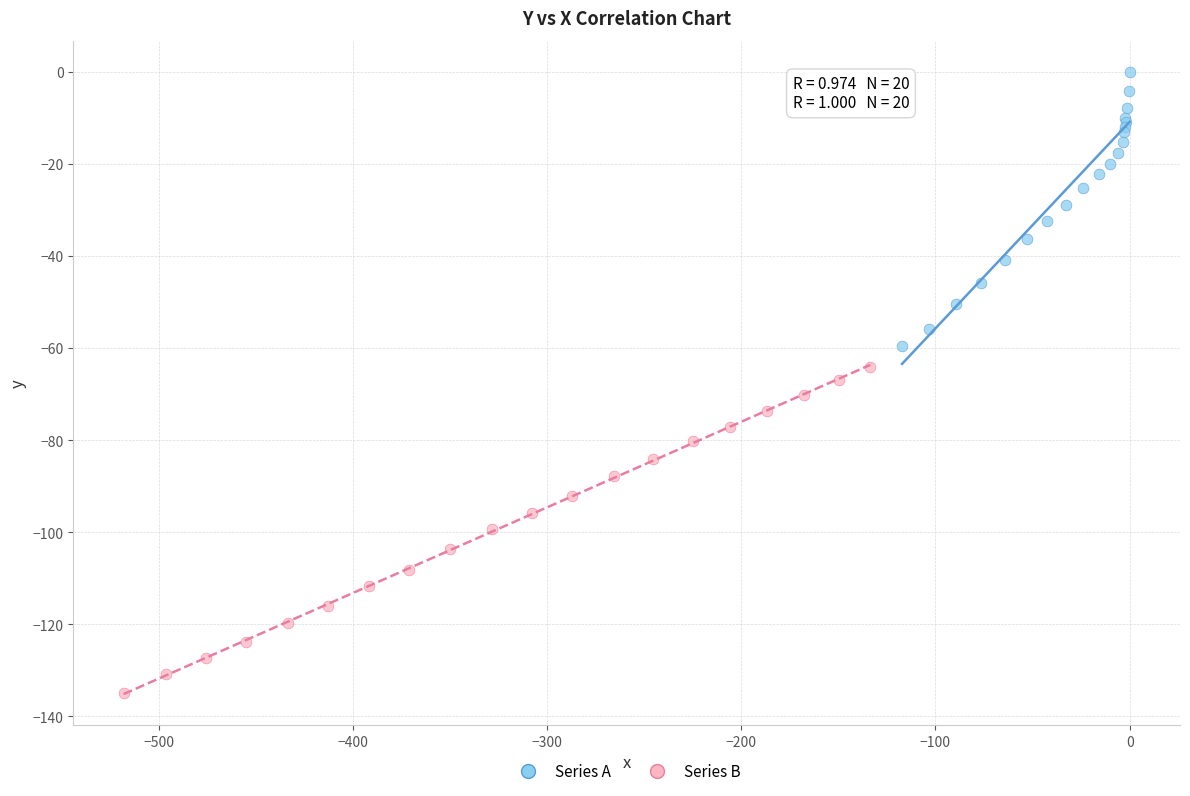

Which series has the largest Y range (max minus min)?

Series B